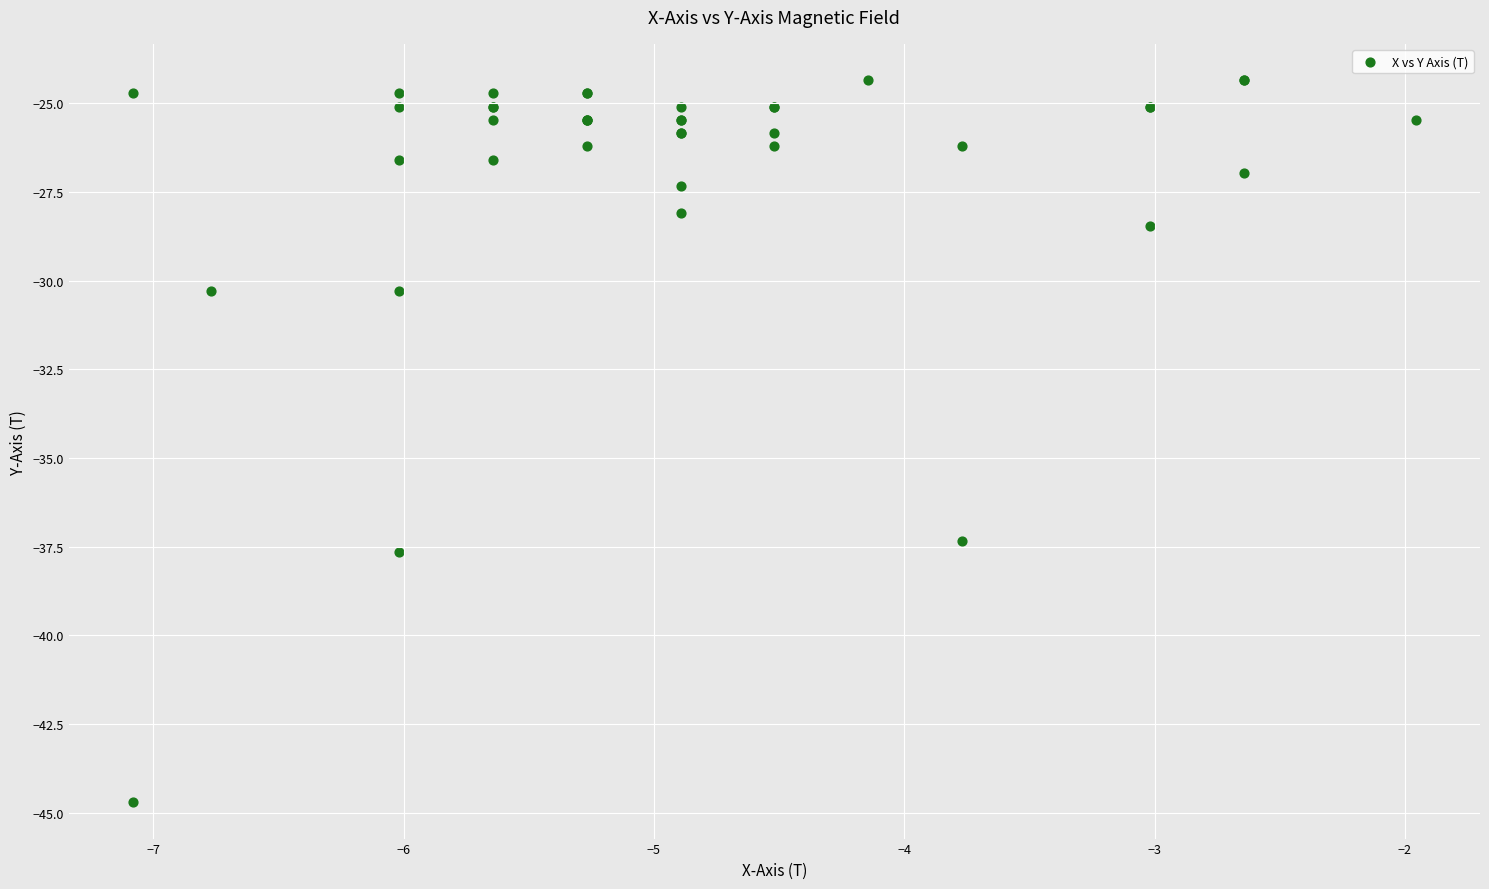

What Y value in the scatter plot is closest to -34?

-37.3